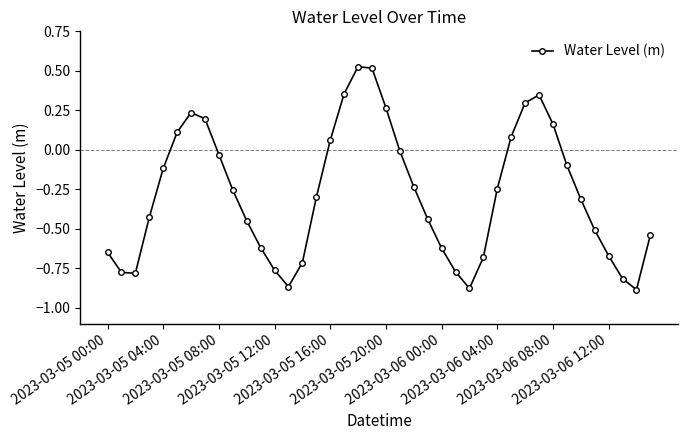

How many interior local peaks (higher than both neighbors) does the data have?

3